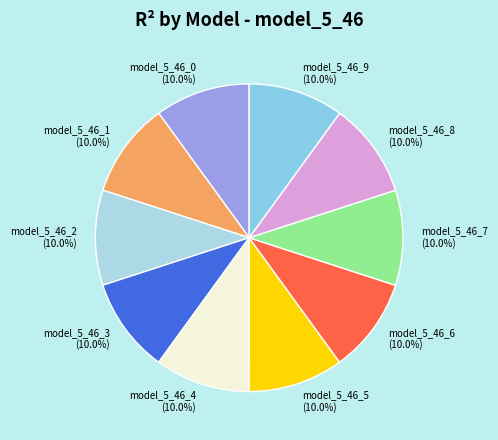

Is there a majority slice in this chart?

No